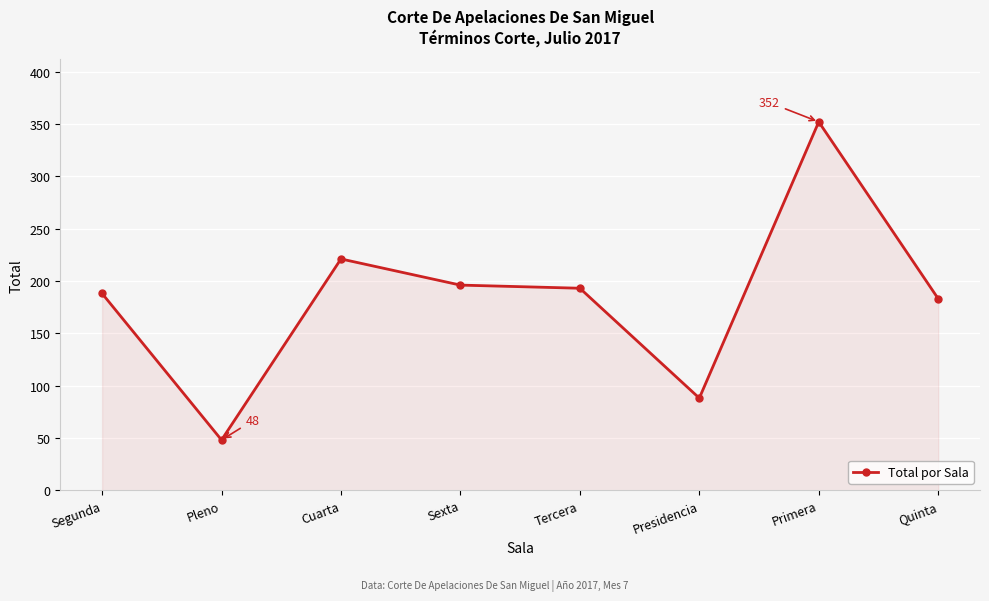

True or false: the data shows 193 at Tercera.

True